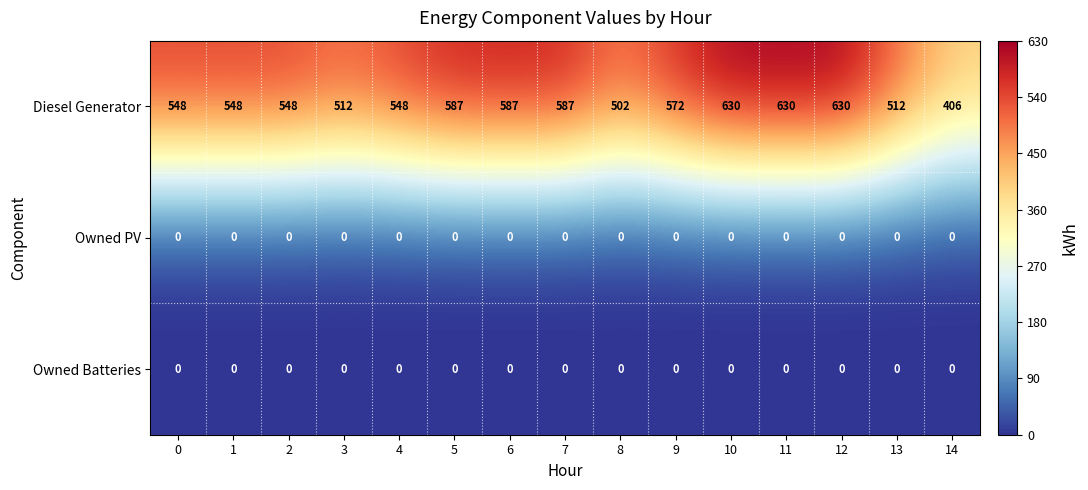

How many series are shown in this chart?

3